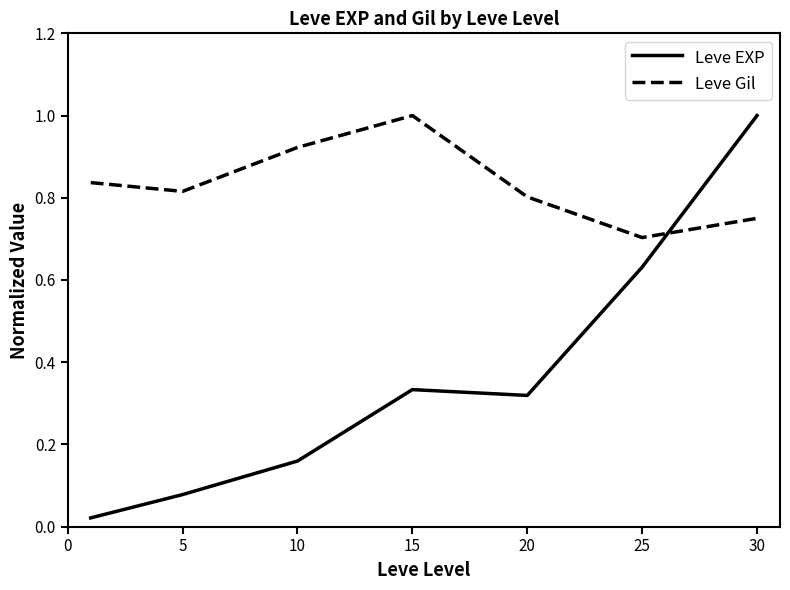

Which series has the largest range (max minus min)?

Leve EXP